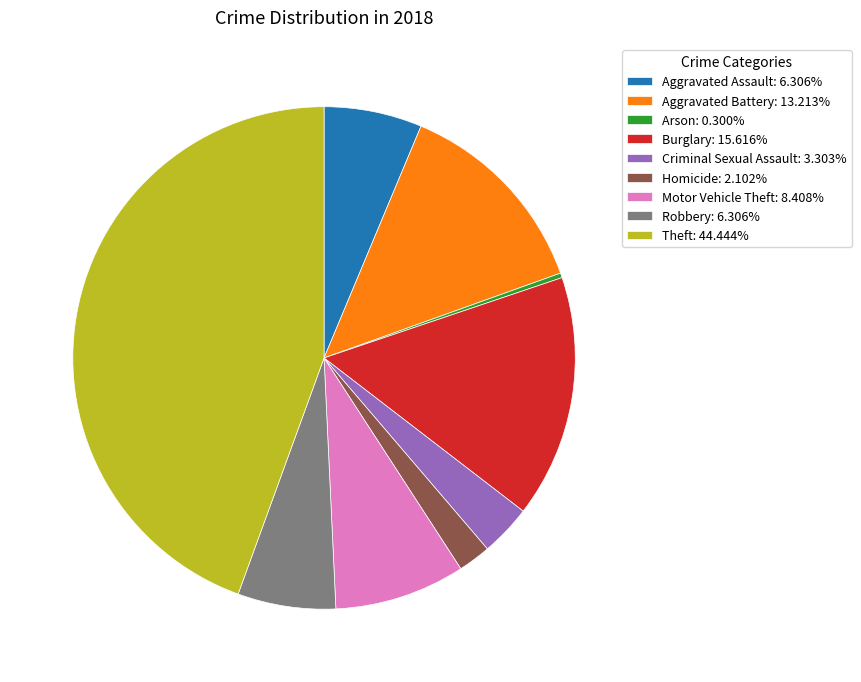

Does Burglary account for over 50% of the chart?

No